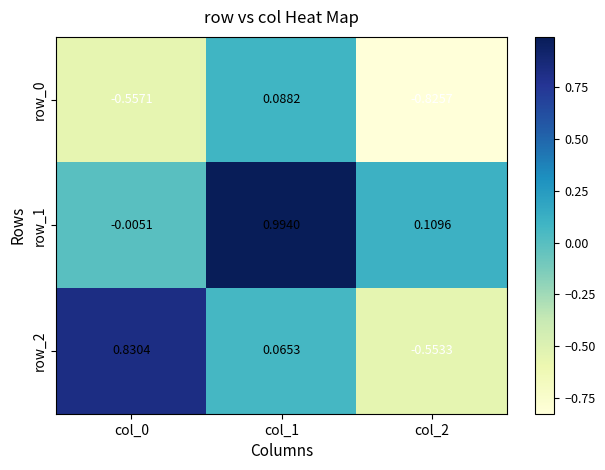

What is the sum of the row_0 values at col_2 and col_1?

-0.7